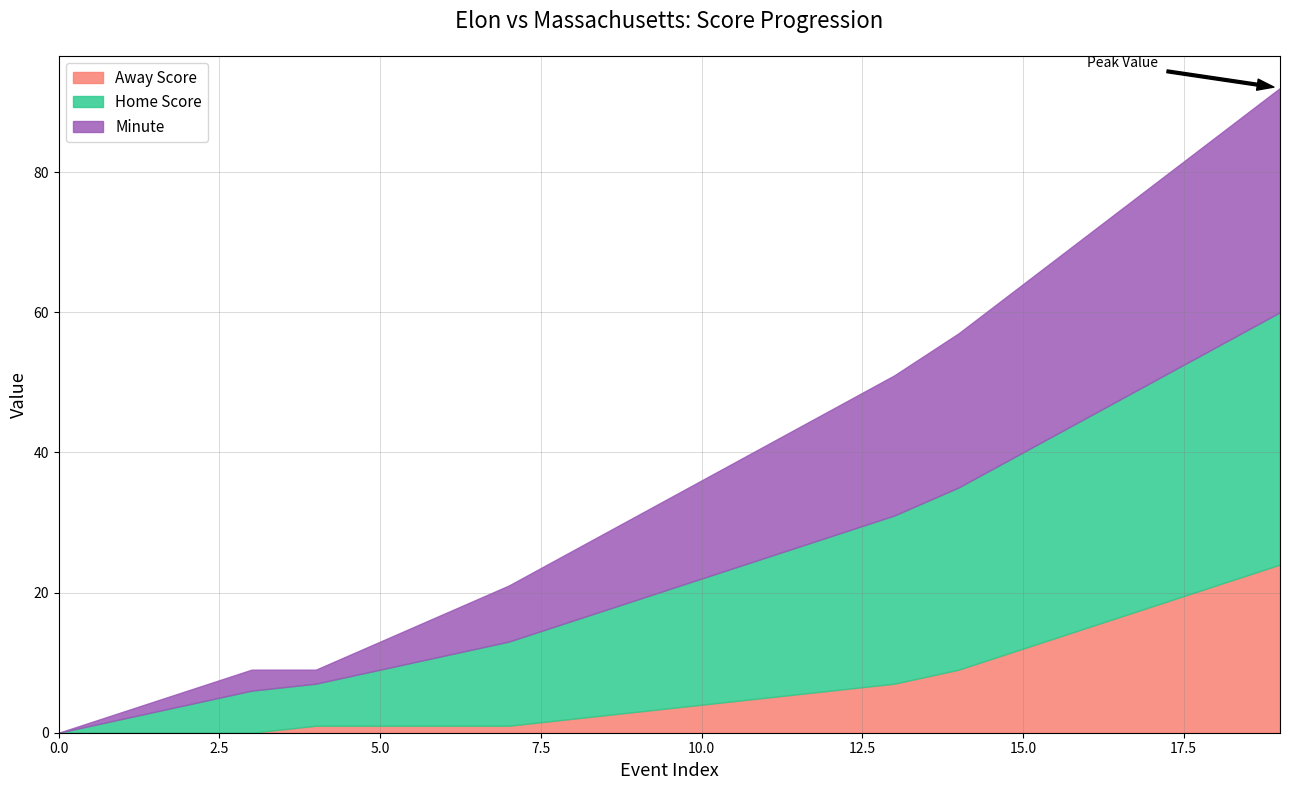

At which category is the sum across all series the highest?

19